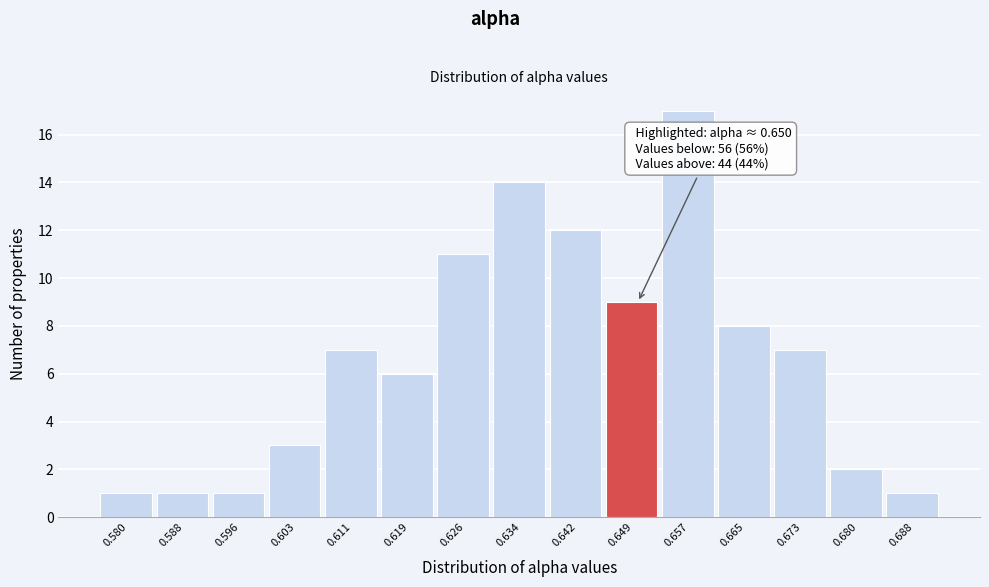

Reading right to left, extract all data points from this chart.

0.688=1	0.680=2	0.673=7	0.665=8	0.657=17	0.649=9	0.642=12	0.634=14	0.626=11	0.619=6	0.611=7	0.603=3	0.596=1	0.588=1	0.580=1